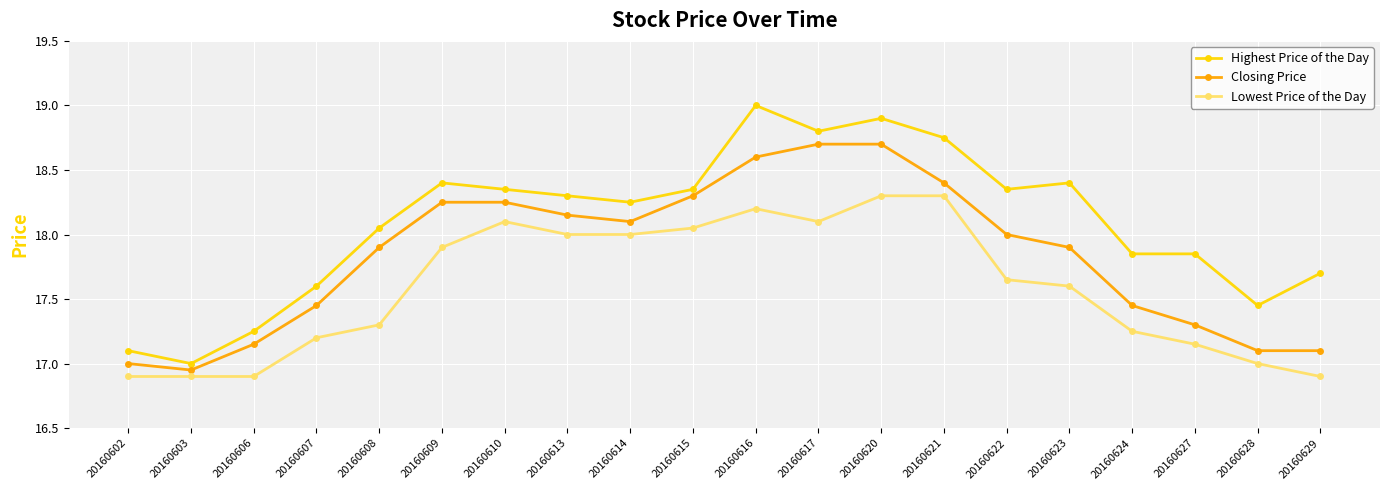

True or false: Highest Price of the Day and Lowest Price of the Day cross at least once.

False